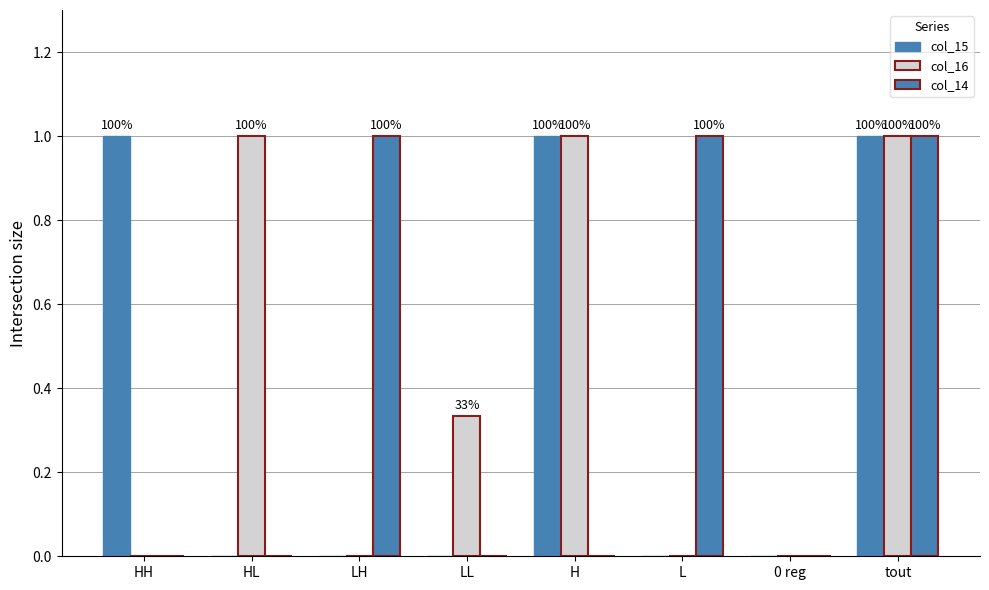

What is the difference between the maximum and second lowest values in the col_15 series?

1.0